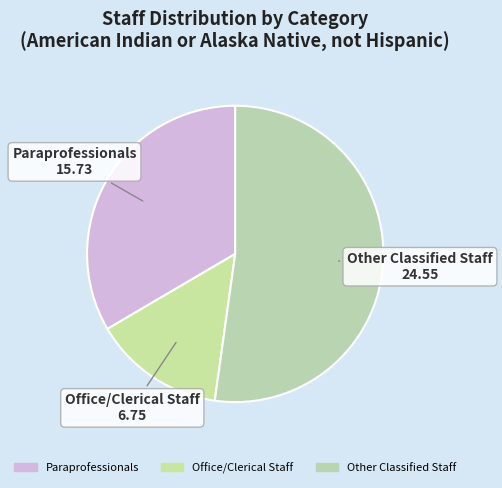

What is the largest slice in the pie chart?

Other Classified Staff